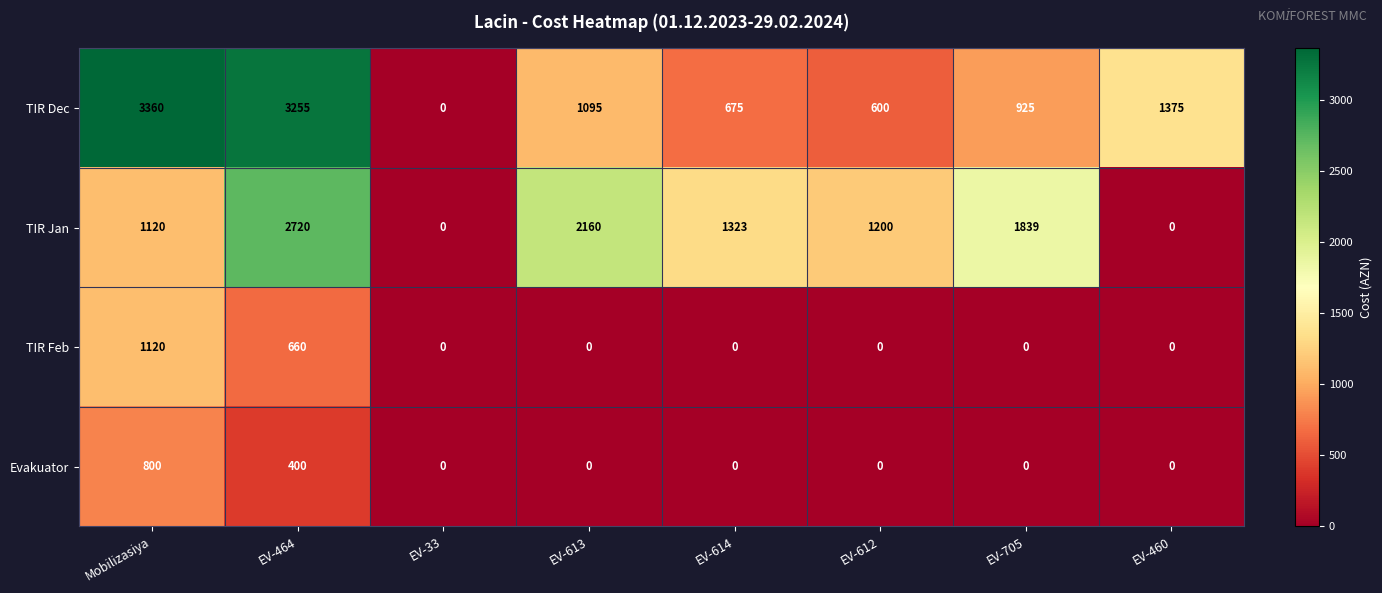

How many values in TIR Dec are above zero?

7